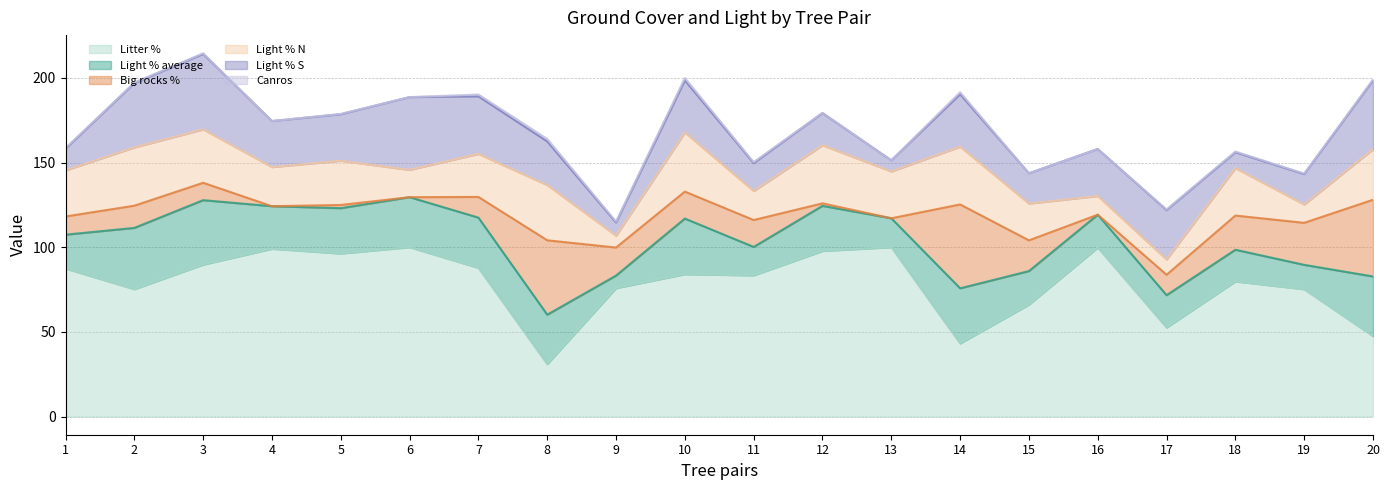

What is the difference between the maximum and minimum values in the Litter % series?

69.0